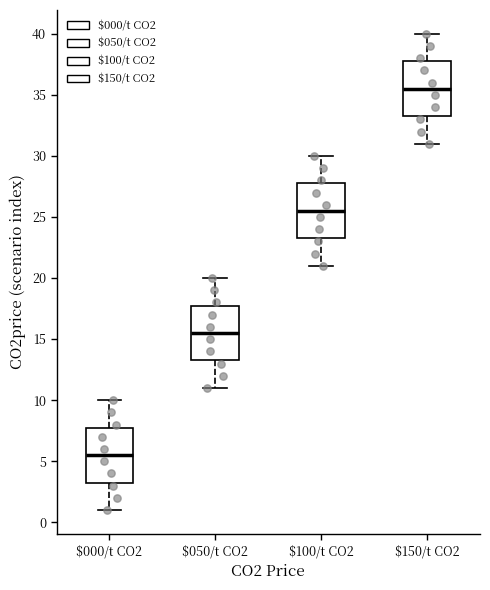

Which box has the lowest median line?

$000/t CO2